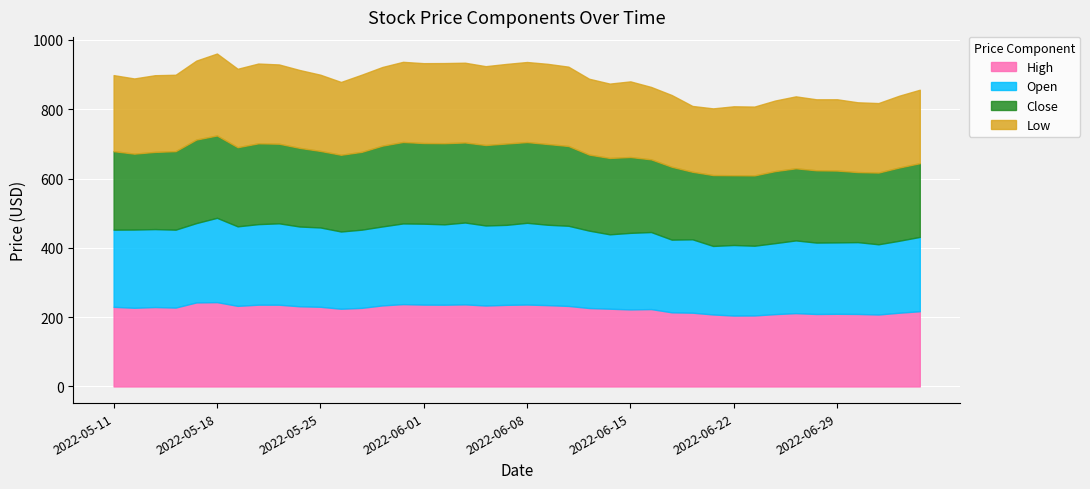

At which category does Close reach its first local peak?

2022-05-17